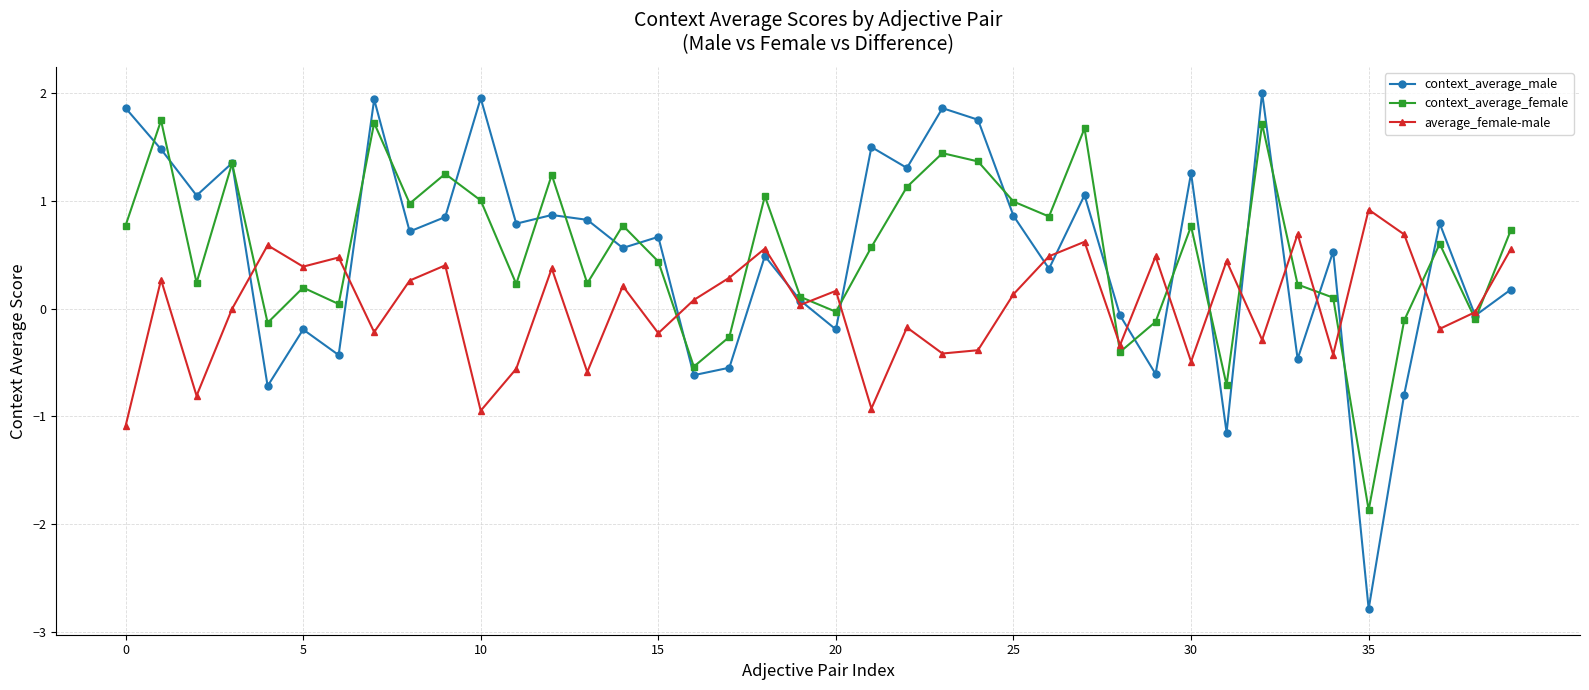

How many categories are shown in the chart?

40